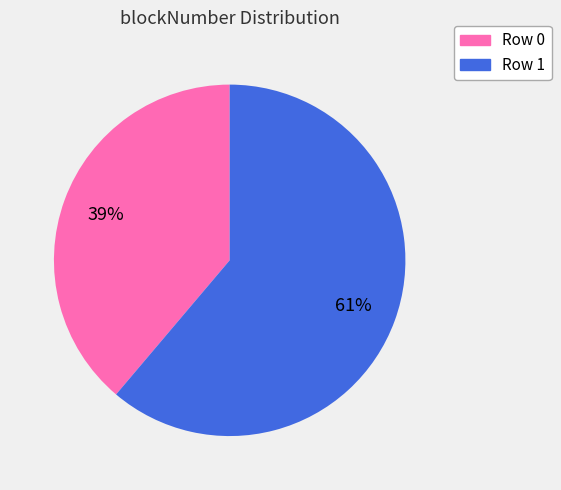

Rank the categories by value from highest to lowest.

Row 1, Row 0